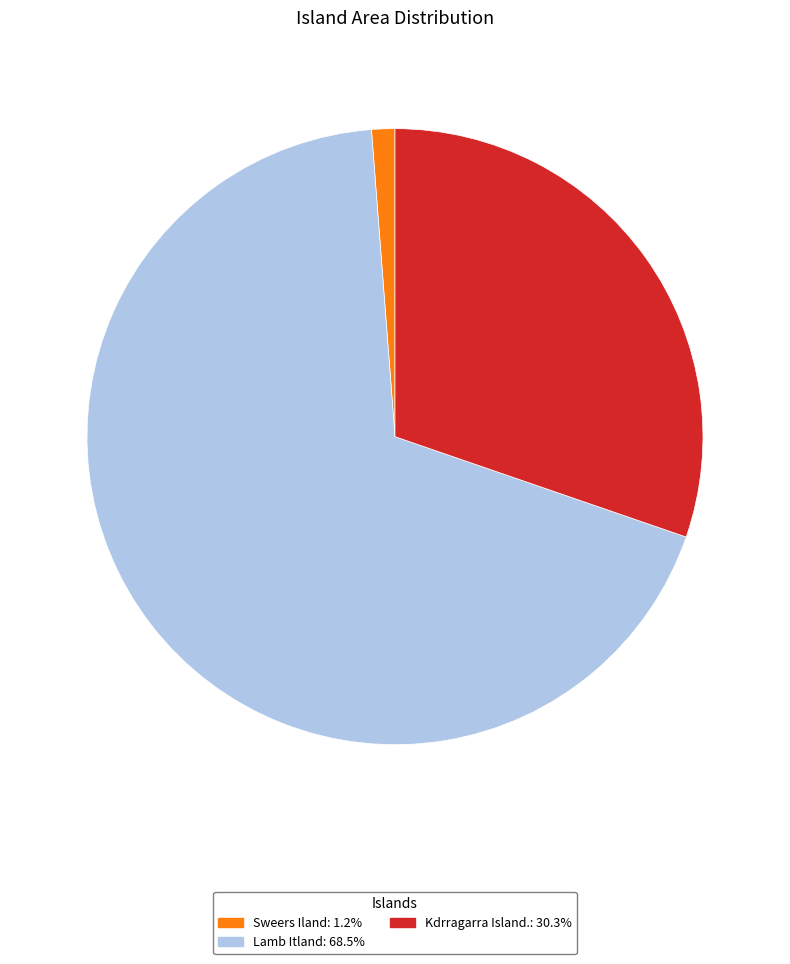

Rank the categories by value from lowest to highest.

Sweers Iland, Kdrragarra Island., Lamb Itland